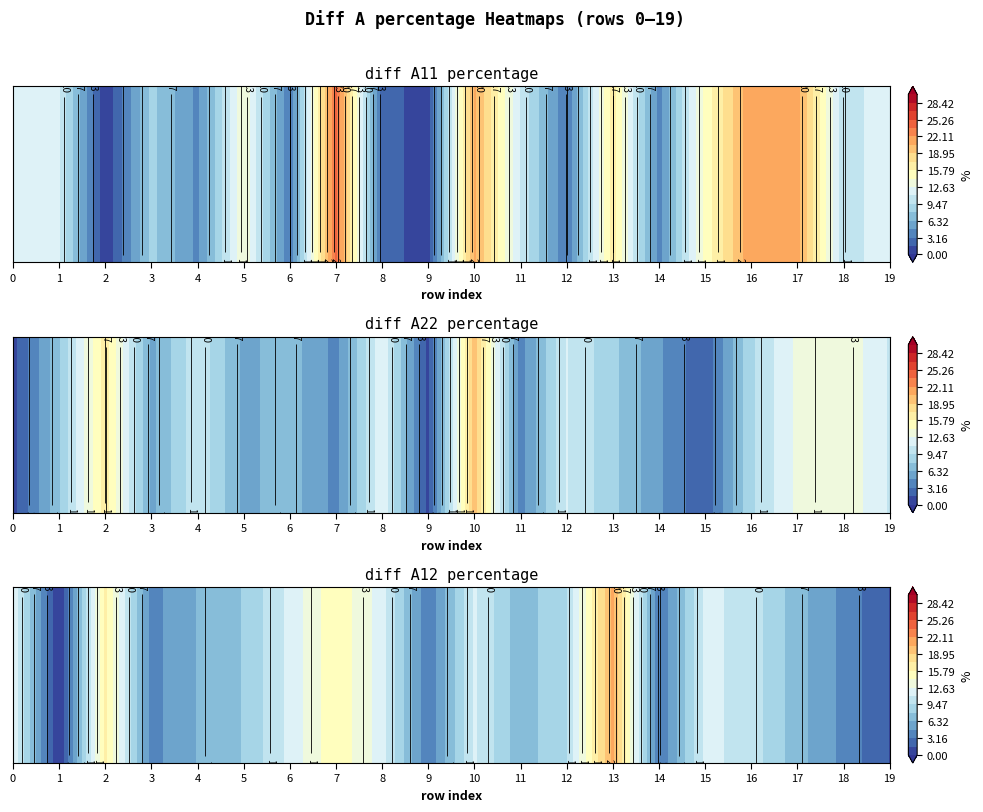

At which category does the chart reach its peak across all series?

7